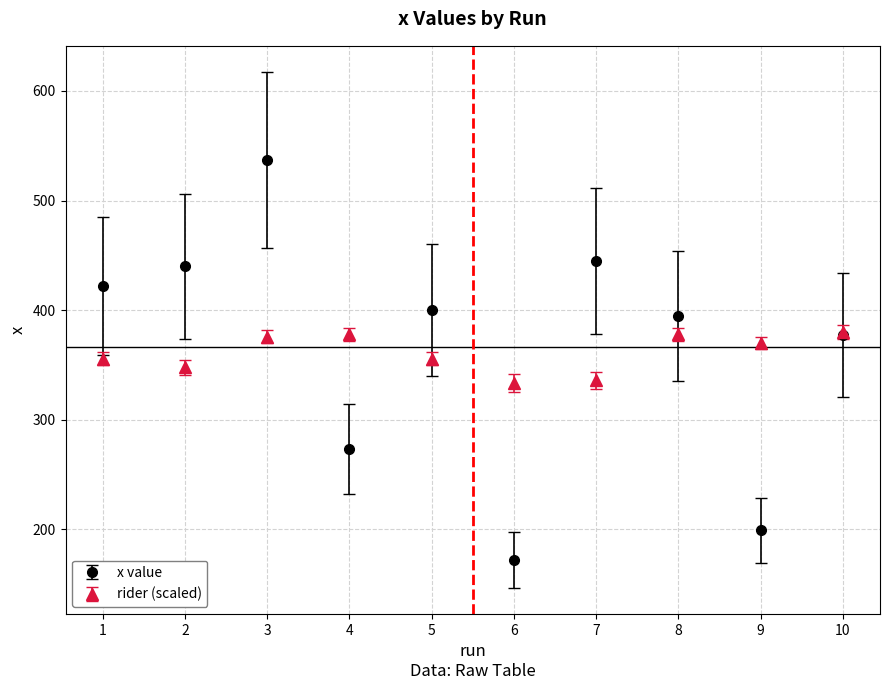

What is the difference between the highest and lowest values at 2?

92.2